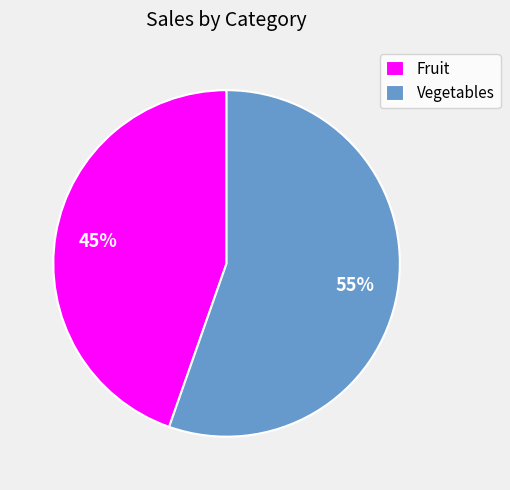

Between Vegetables and Fruit, which is larger?

Vegetables